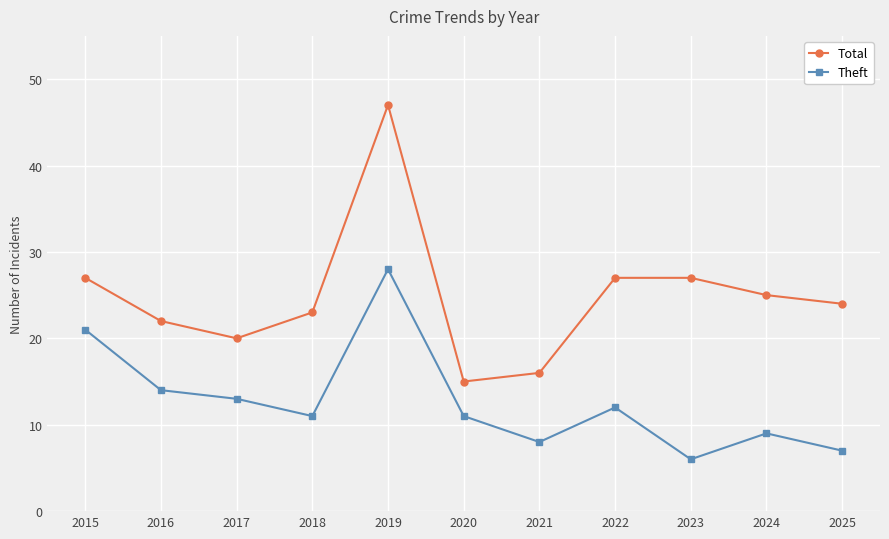

What is the difference between the second highest and minimum values in the Total series?

12